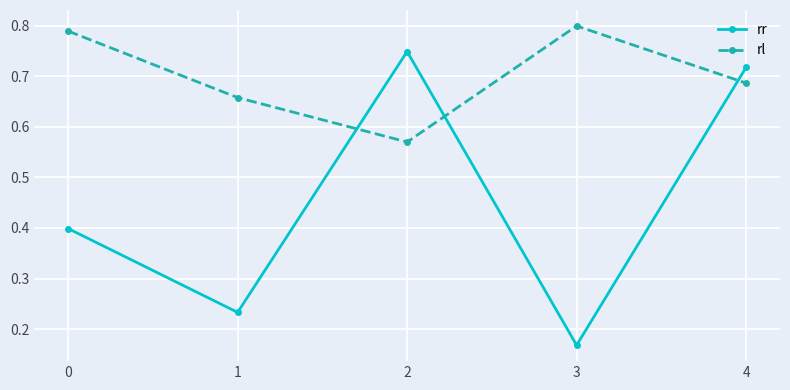

How many times do rl and rr cross each other?

3